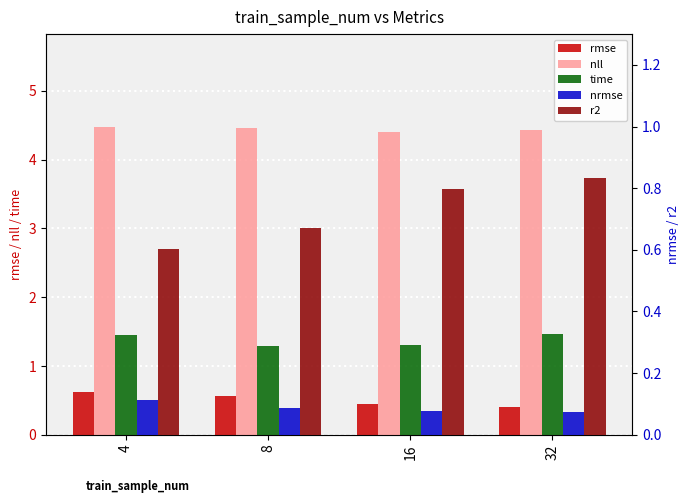

List the labels in order of time value, smallest first.

8, 16, 4, 32